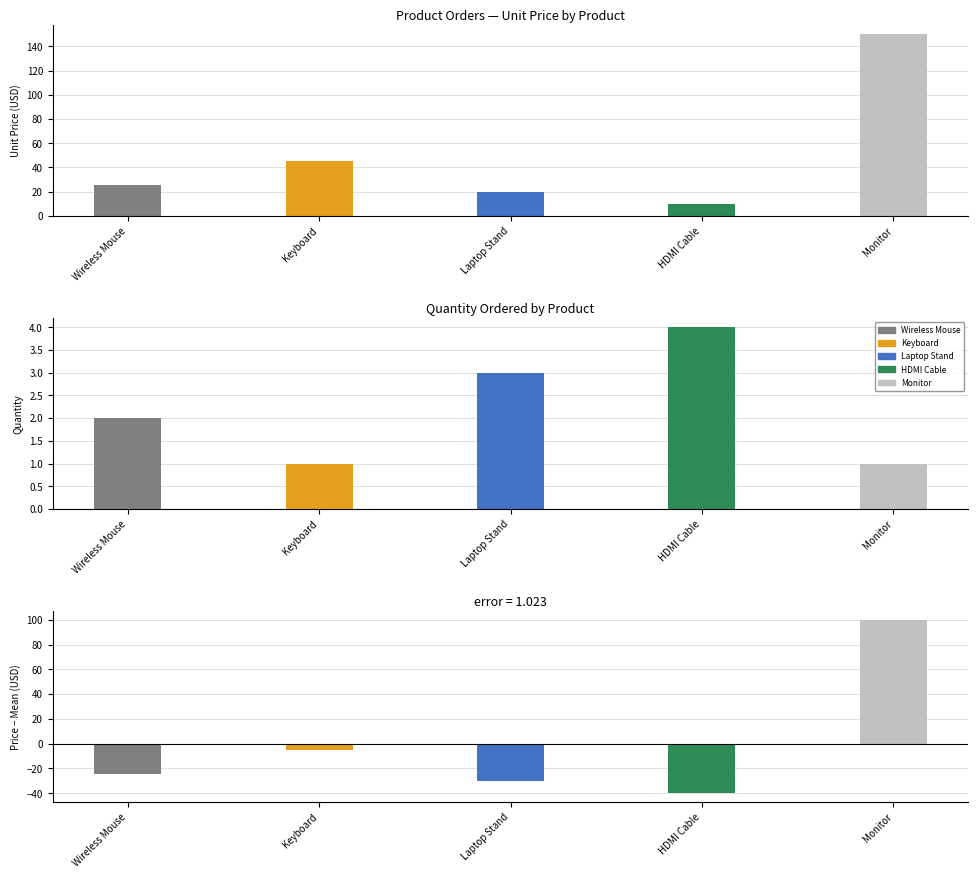

Is it true that the value at Wireless Mouse is 42.8?

False